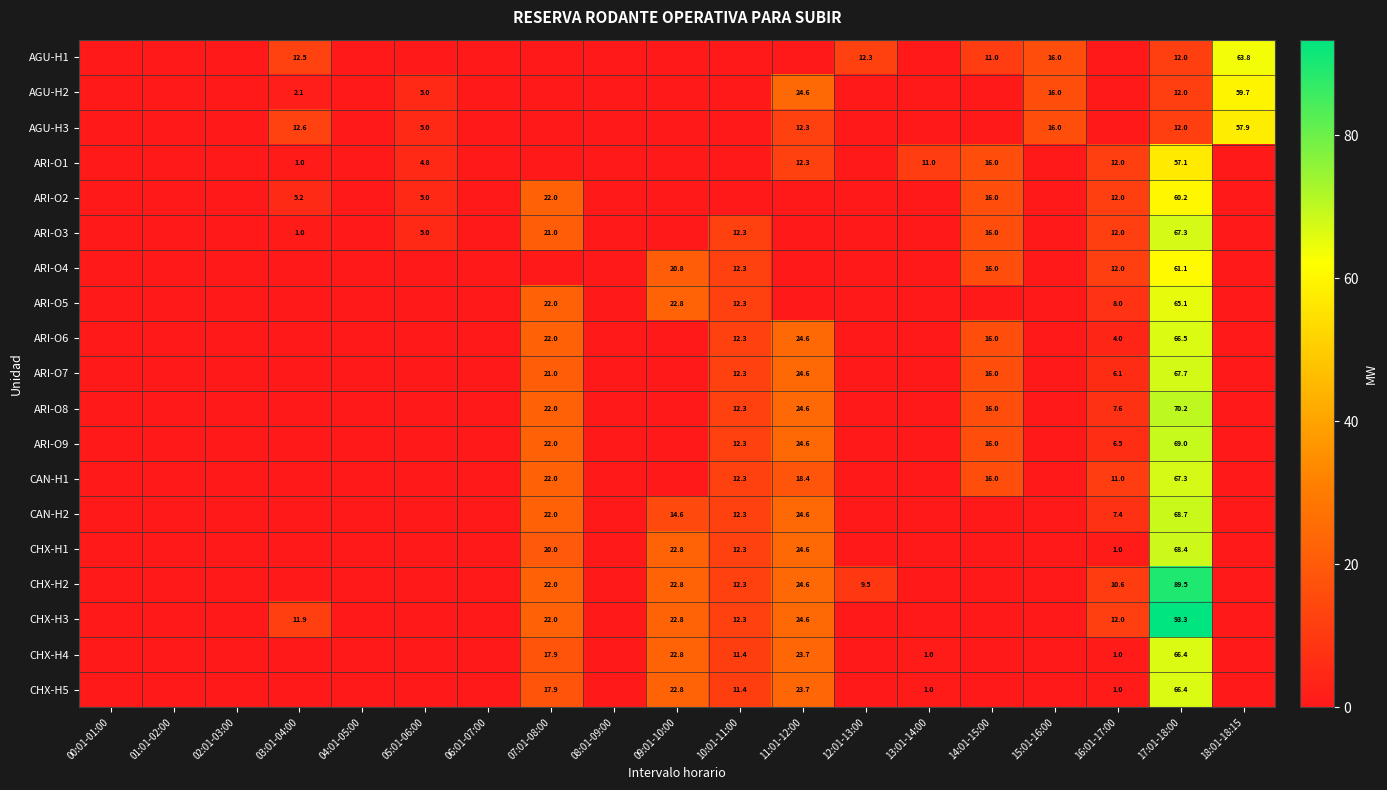

The value of ARI-O9 at 17:01-18:00 is 100.8. True or false?

False